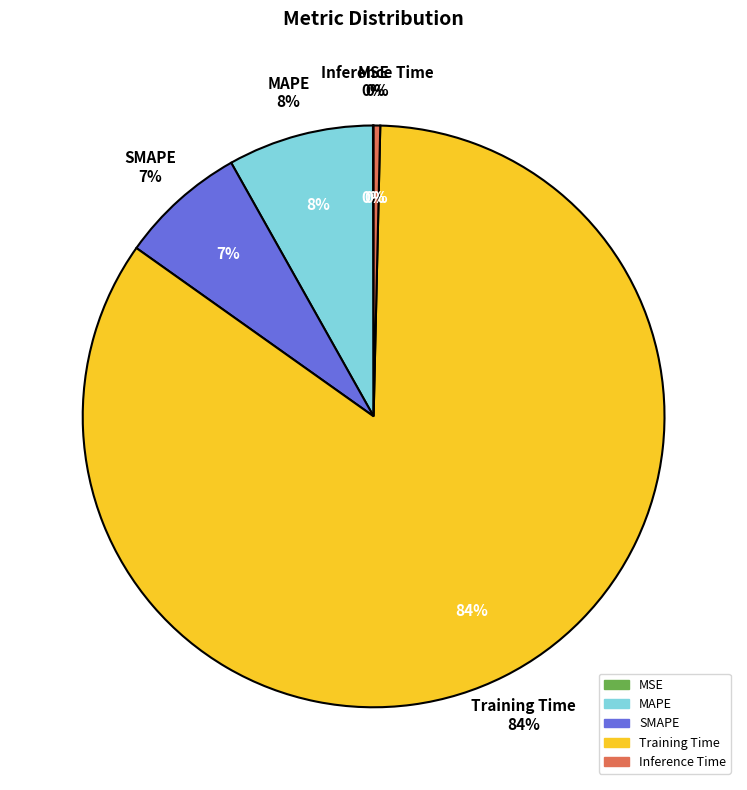

What is the smallest slice in the pie chart?

MSE